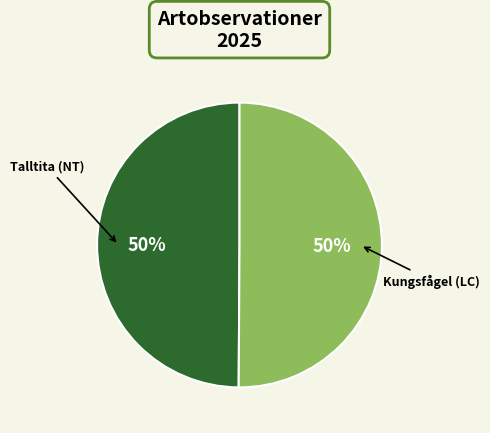

What percentage is the Talltita (NT) slice, to the nearest percent?

50%